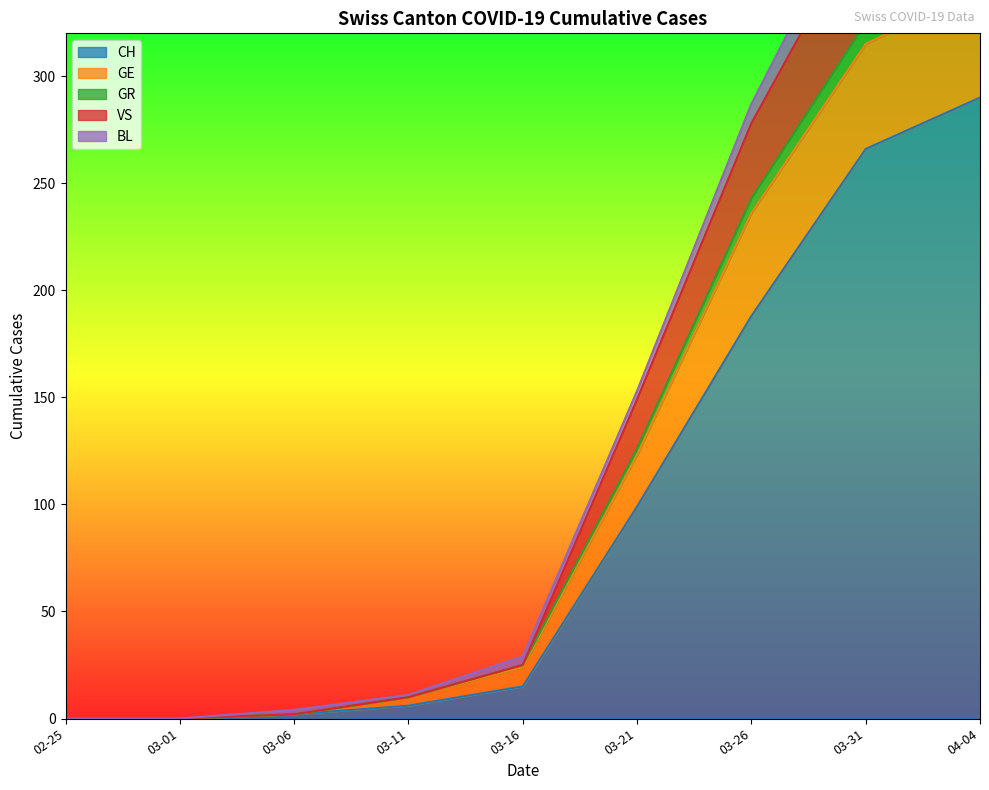

What is the maximum value for CH?

290